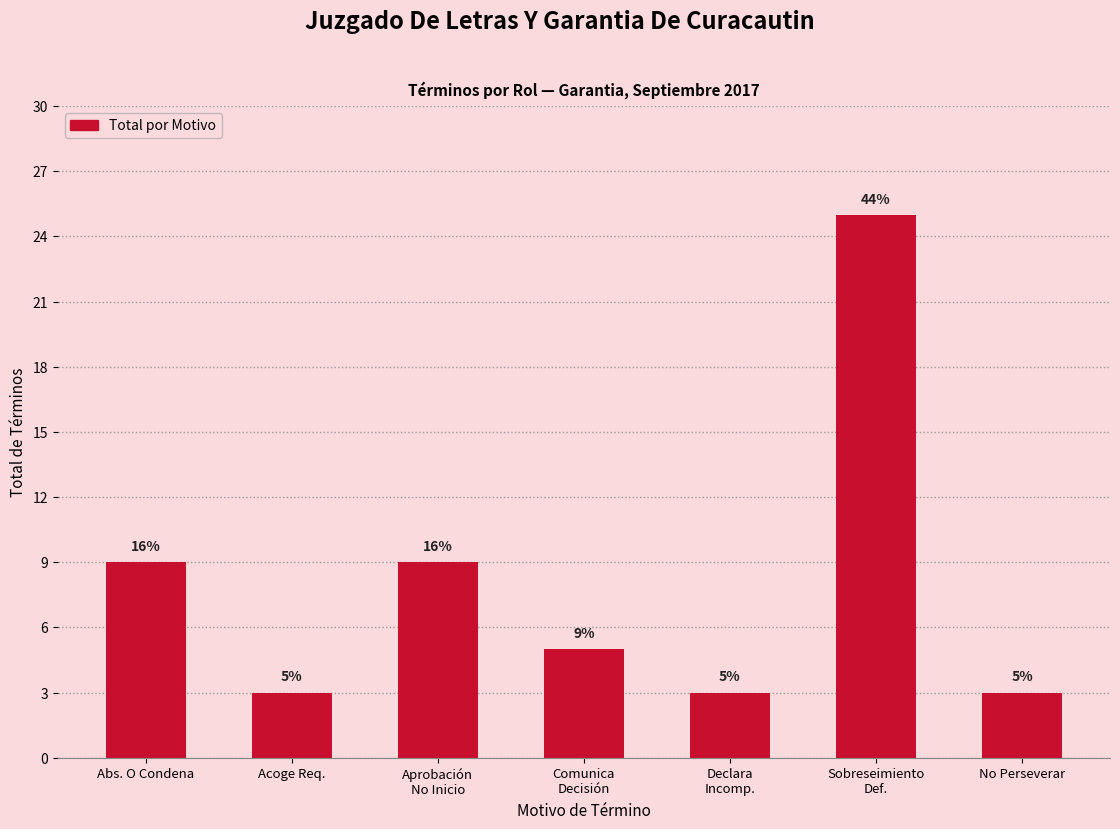

What is the label of the 4th bar from the left?

Comunica
Decisión